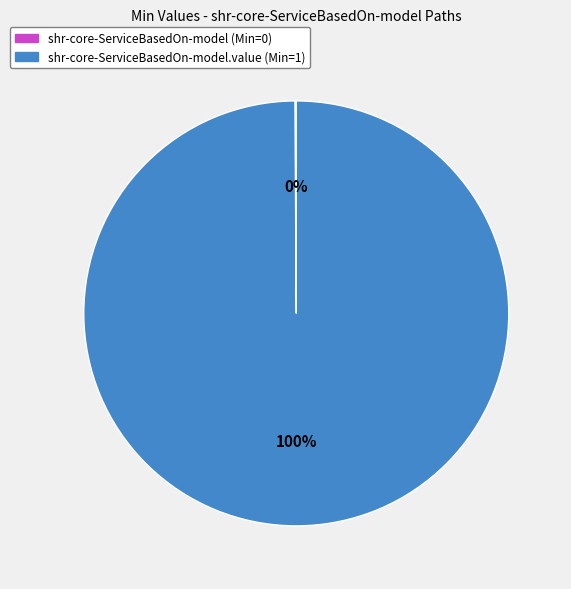

To the nearest percent, what is the difference between the largest and smallest slice percentages?

100%